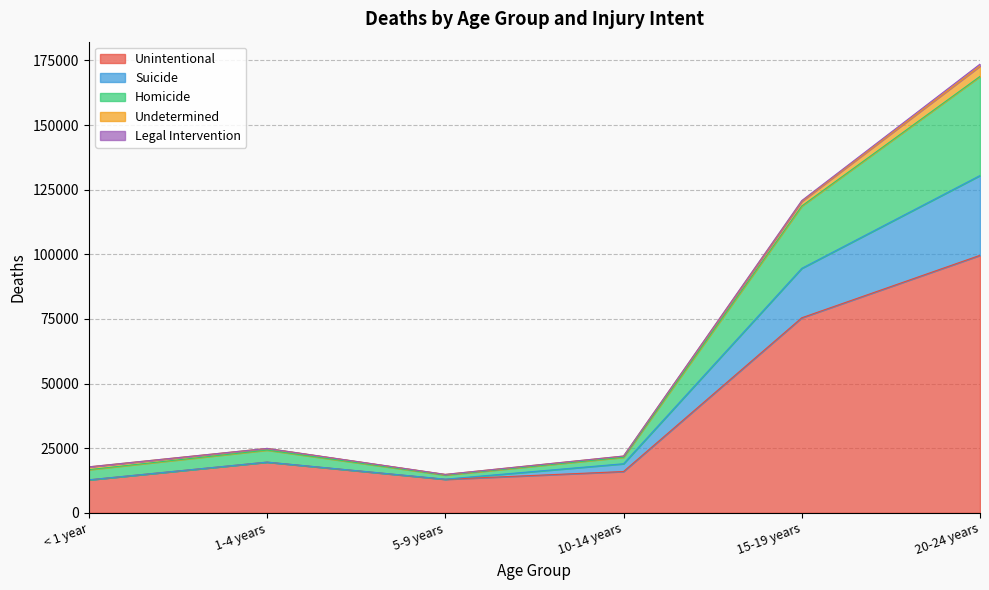

At which category is the sum across all series the highest?

20-24 years